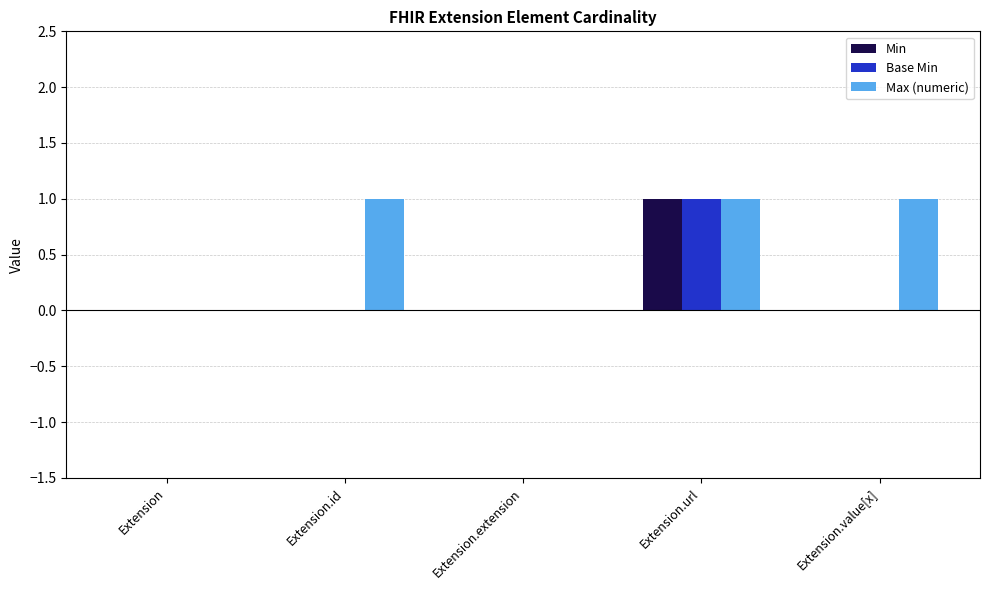

Between Extension.id and Extension.extension, which series saw the biggest shift?

Max (numeric)